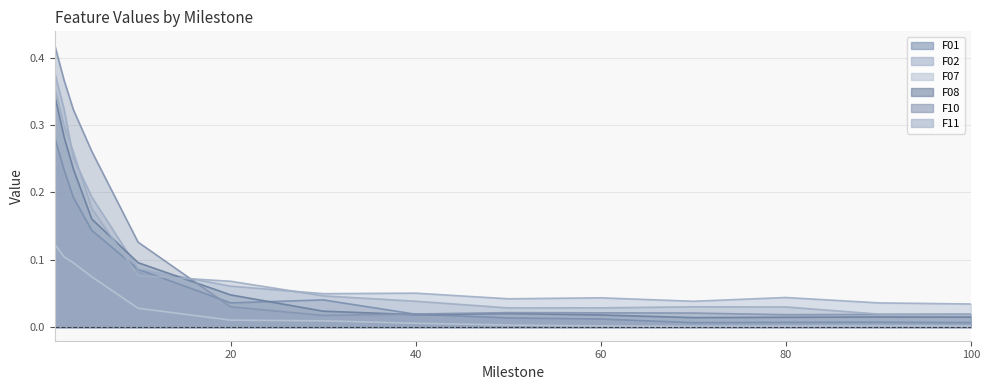

The value of F01 at 60 is 0.0. True or false?

False